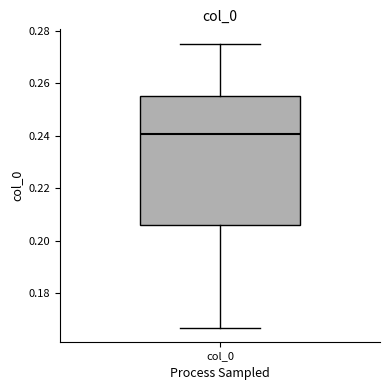

Where does the median line of the box for col_0 sit on the y-axis? The values are not printed on the chart, so give them approximately, as read against the axis.

0.240